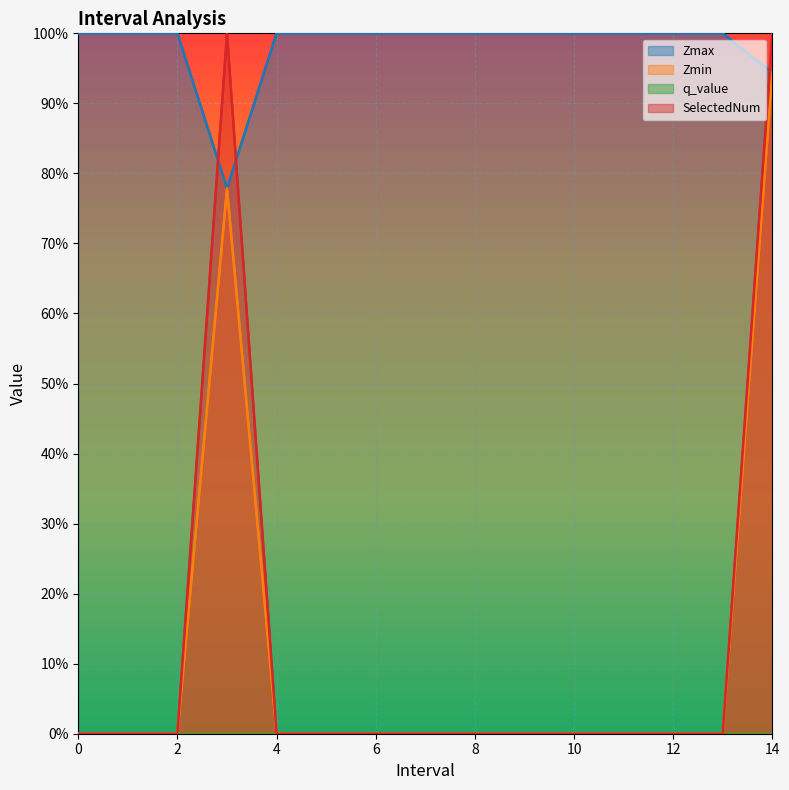

At how many categories does at least one series exceed 0?

15